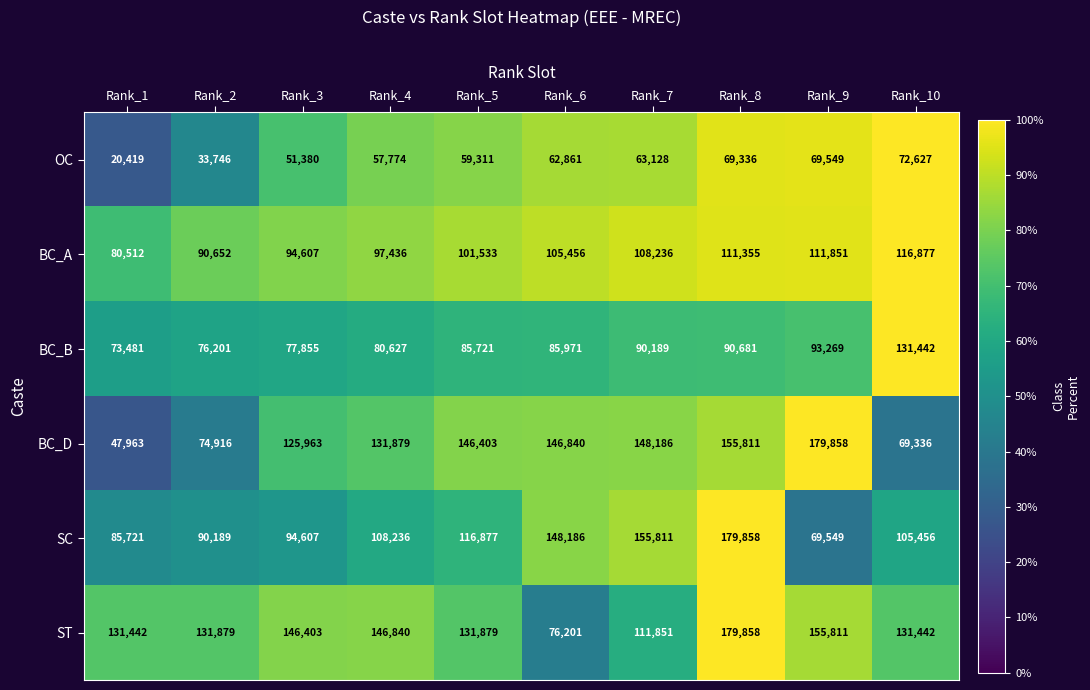

Which category has the highest value in the ST series?

Rank_8